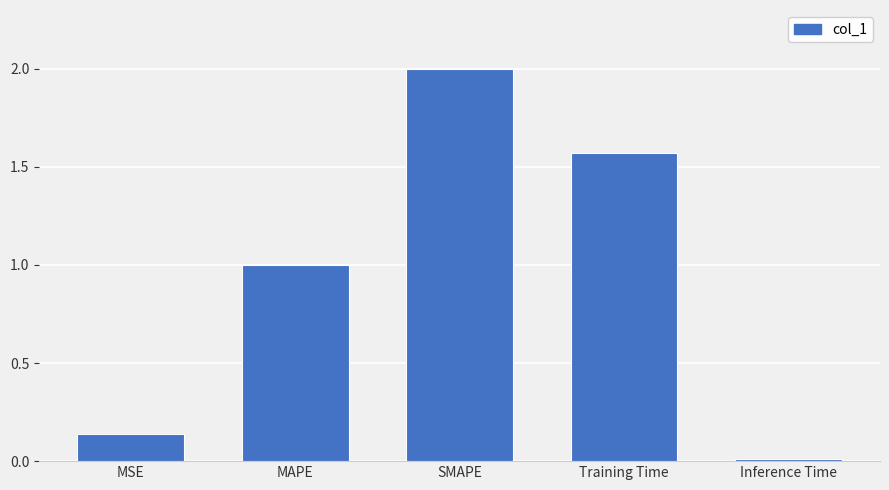

What is the label of the 3rd bar from the left?

SMAPE